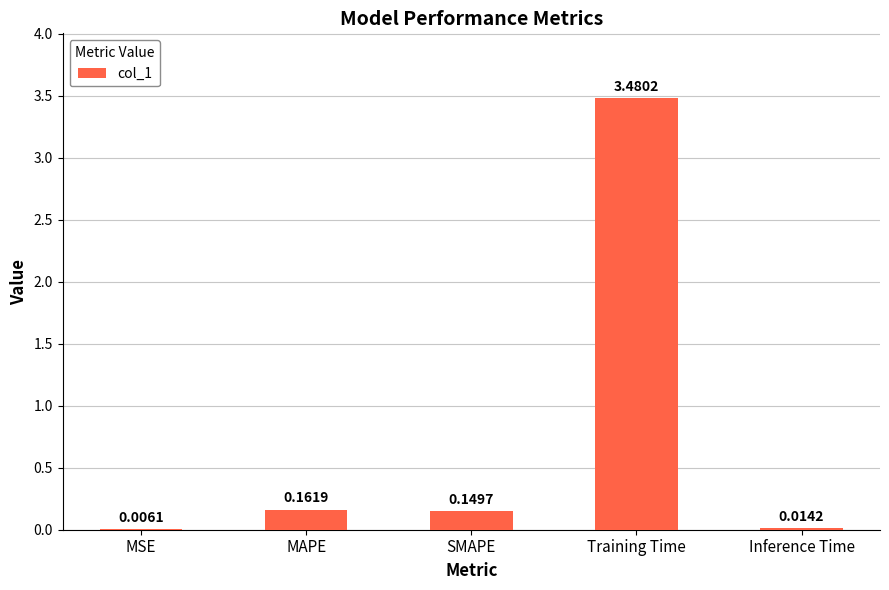

Which has a higher value, SMAPE or Training Time?

Training Time